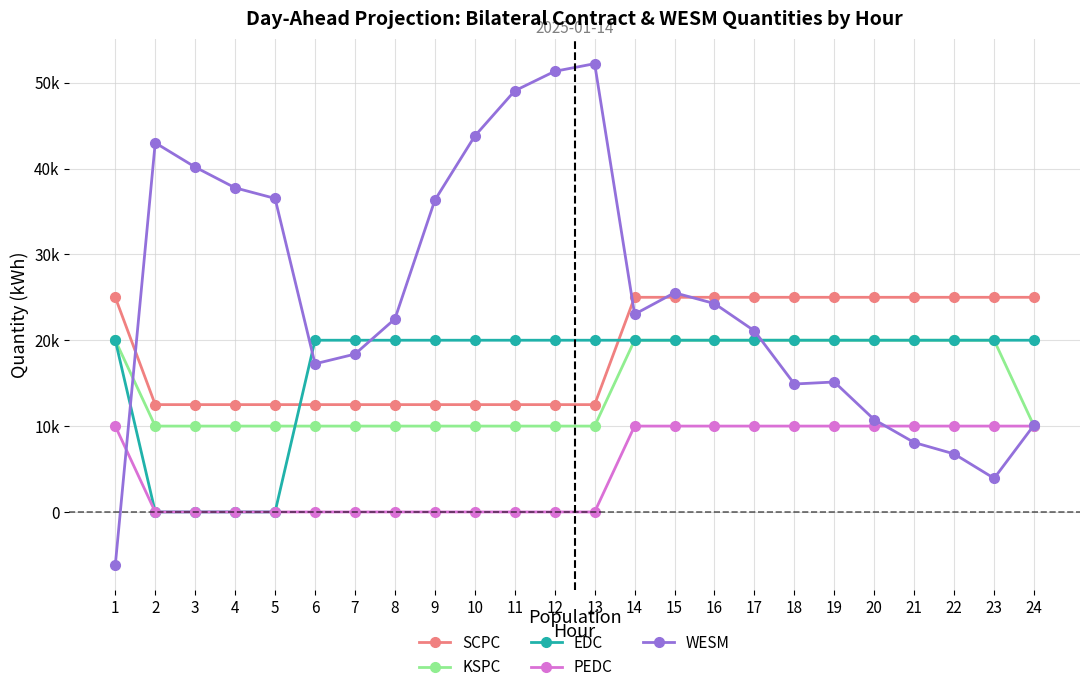

Between 5 and 6, which series saw the biggest shift?

EDC